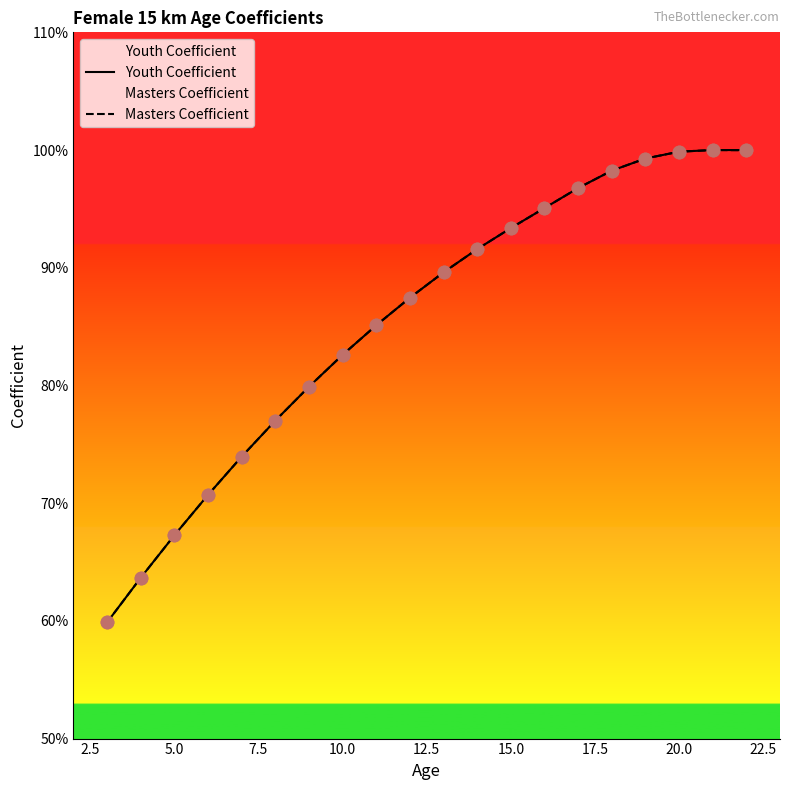

Which series has the largest total across all categories?

Youth Coefficient